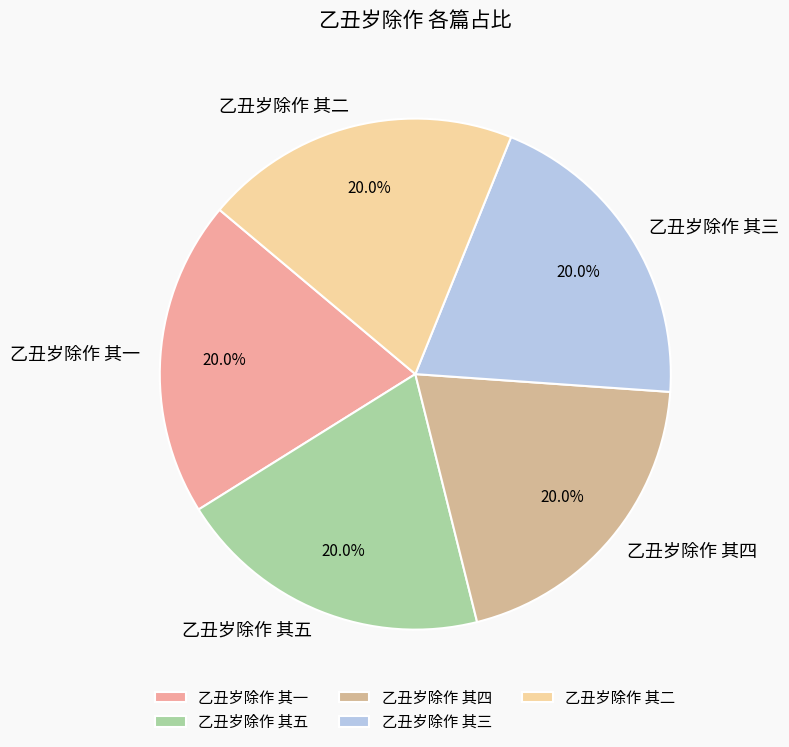

Does 乙丑岁除作 其二 represent more than half of the total?

No